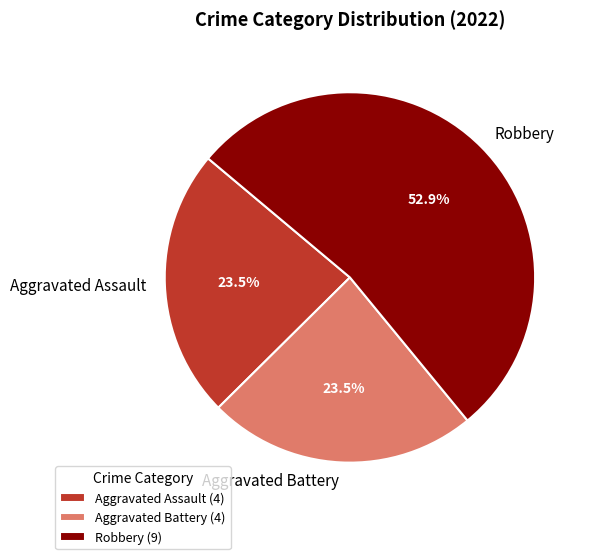

To the nearest percent, what is the average slice percentage?

33%